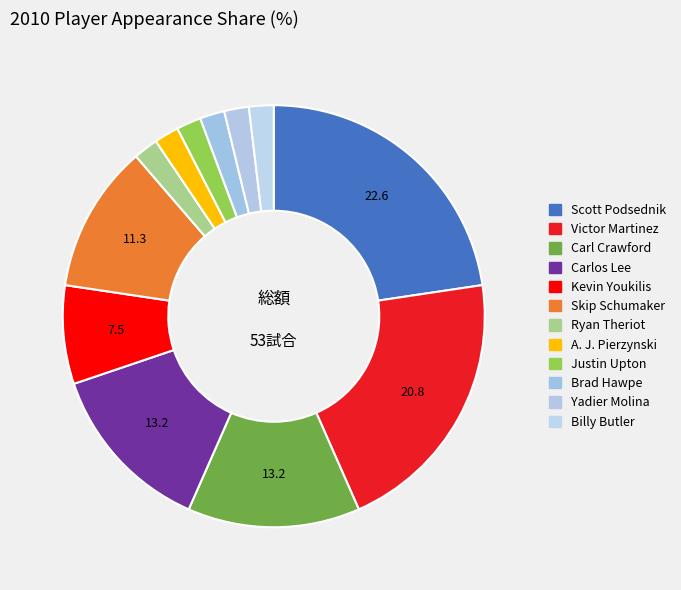

Does any single category account for the majority?

No